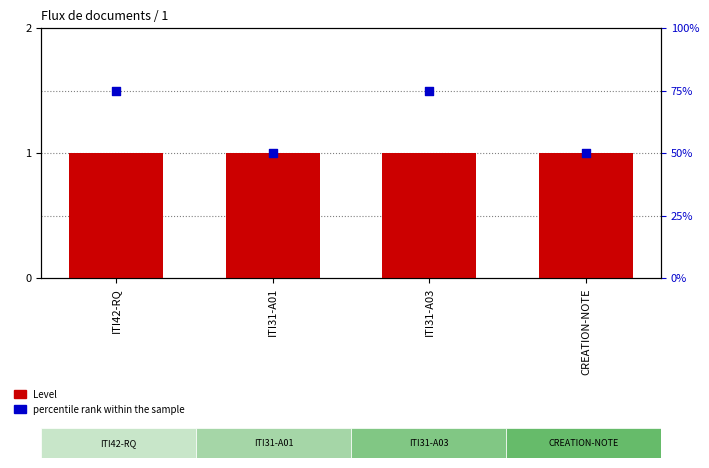

At which category is the sum across all series the highest?

ITI42-RQ